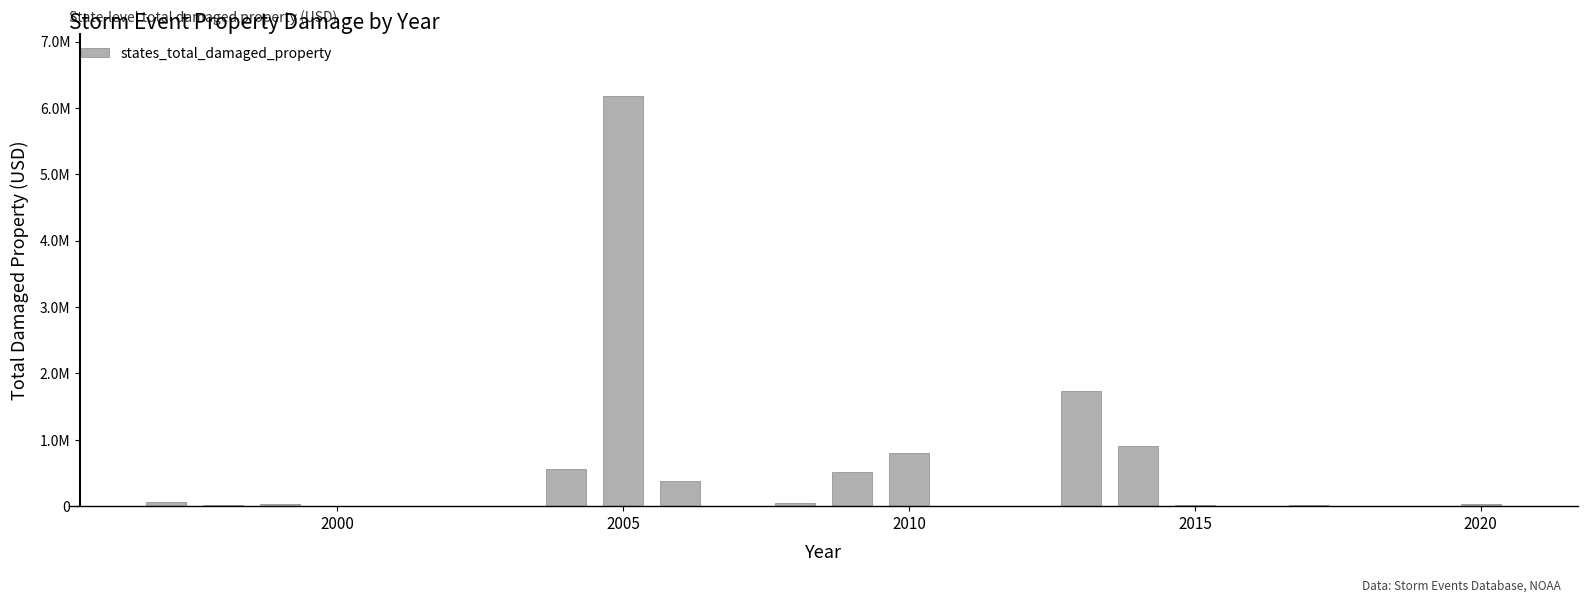

Are the bars horizontal?

No